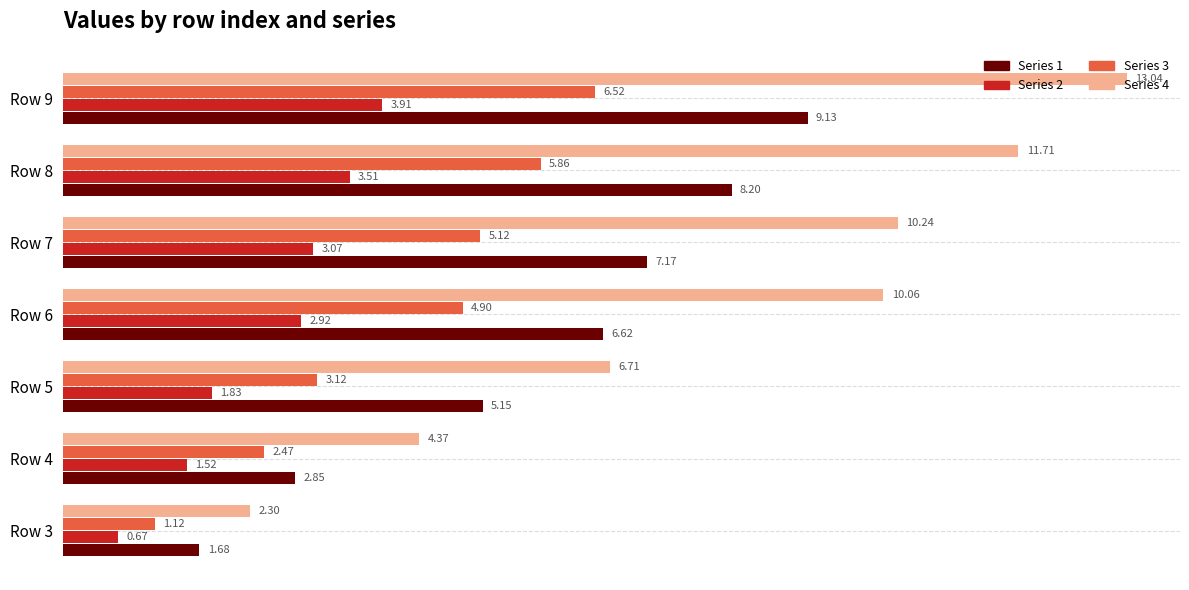

What is the difference between the second highest and minimum values in the Series 3 series?

4.7